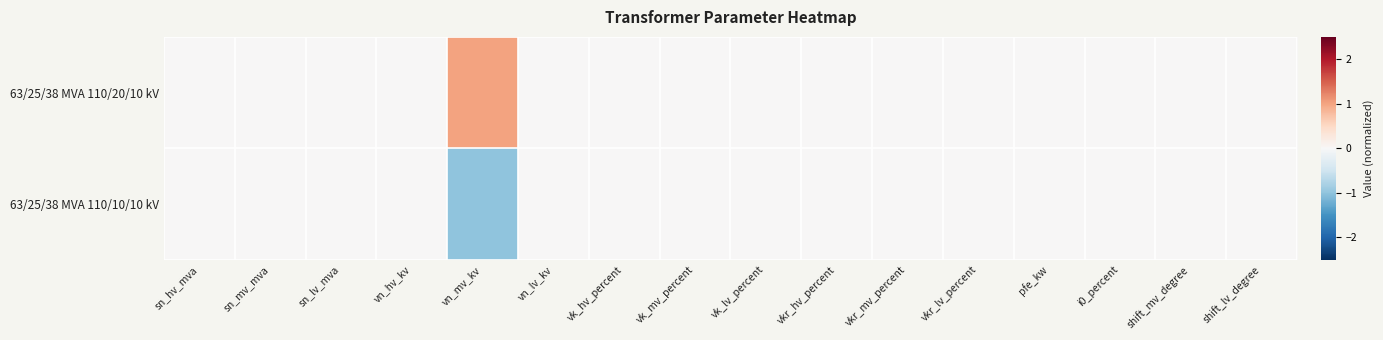

Reading left to right, what are all the values shown in this chart?

63/25/38 MVA 110/20/10 kV: sn_hv_mva=0	sn_mv_mva=0	sn_lv_mva=0	vn_hv_kv=0	vn_mv_kv=1	vn_lv_kv=0	vk_hv_percent=0	vk_mv_percent=0	vk_lv_percent=0	vkr_hv_percent=0	vkr_mv_percent=0	vkr_lv_percent=0	pfe_kw=0	i0_percent=0	shift_mv_degree=0	shift_lv_degree=0
63/25/38 MVA 110/10/10 kV: sn_hv_mva=0	sn_mv_mva=0	sn_lv_mva=0	vn_hv_kv=0	vn_mv_kv=-1	vn_lv_kv=0	vk_hv_percent=0	vk_mv_percent=0	vk_lv_percent=0	vkr_hv_percent=0	vkr_mv_percent=0	vkr_lv_percent=0	pfe_kw=0	i0_percent=0	shift_mv_degree=0	shift_lv_degree=0